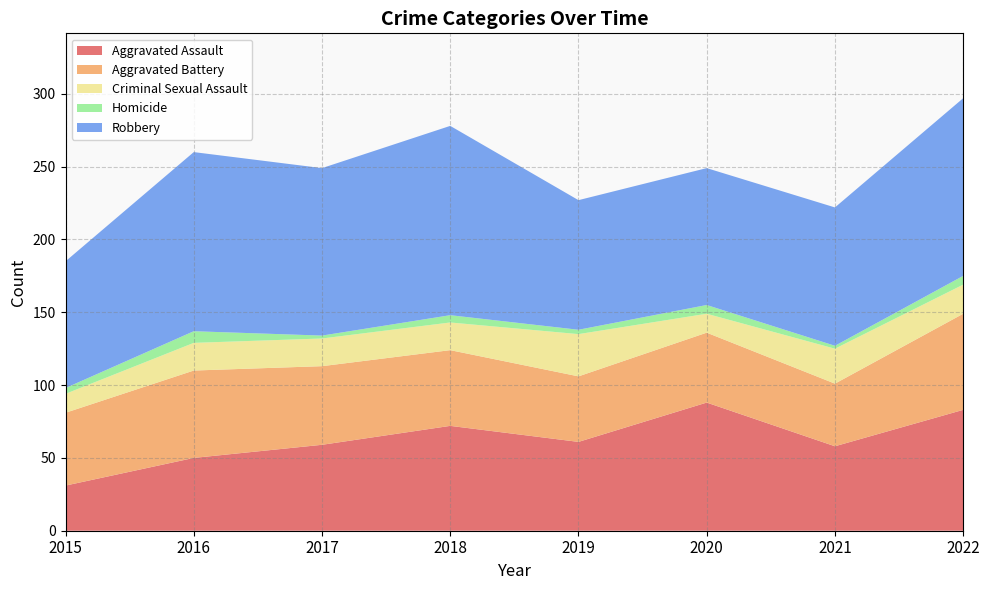

Reading left to right, transcribe all the data shown in this chart.

Aggravated Assault: 31	50	59	72	61	88	58	83
Aggravated Battery: 50	60	54	52	45	48	43	66
Criminal Sexual Assault: 13	19	19	19	29	13	24	20
Homicide: 4	8	2	5	3	6	2	6
Robbery: 87	123	115	130	89	94	95	122